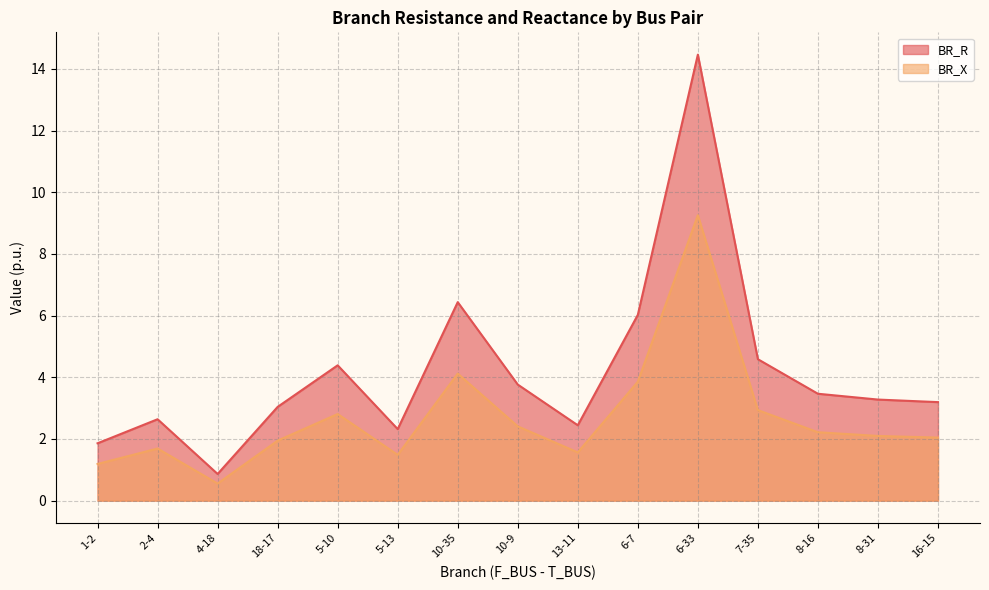

What is the minimum value for BR_R?

0.9